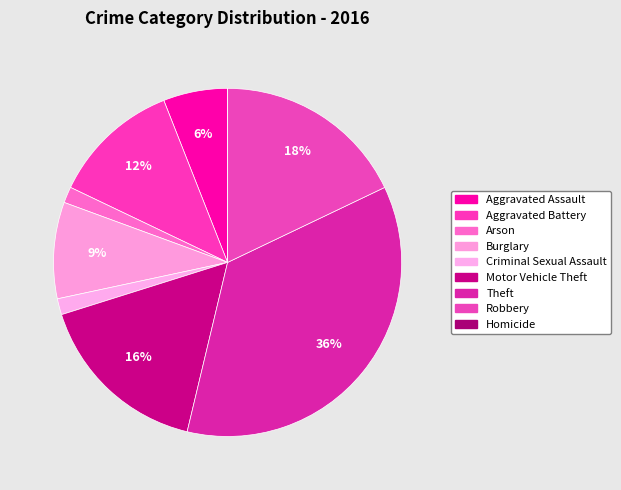

Is there any slice that represents more than half of the pie?

No